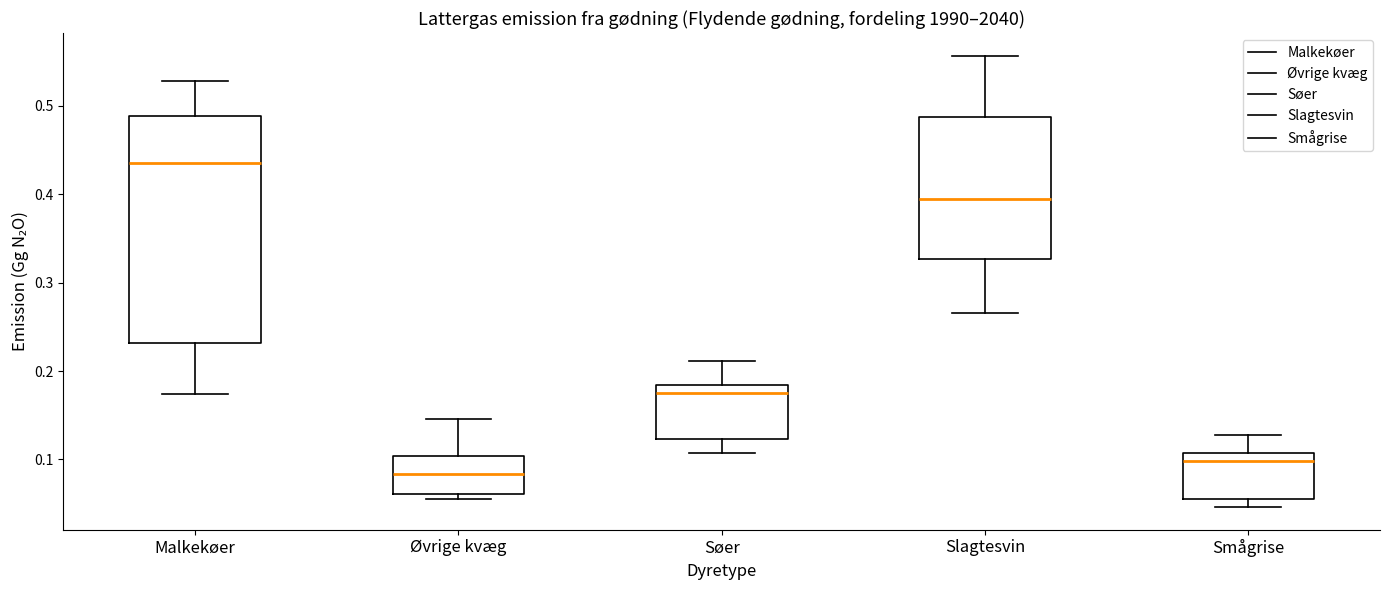

Where does the median line of the box for Smågrise sit on the y-axis? The values are not printed on the chart, so give them approximately, as read against the axis.

0.10